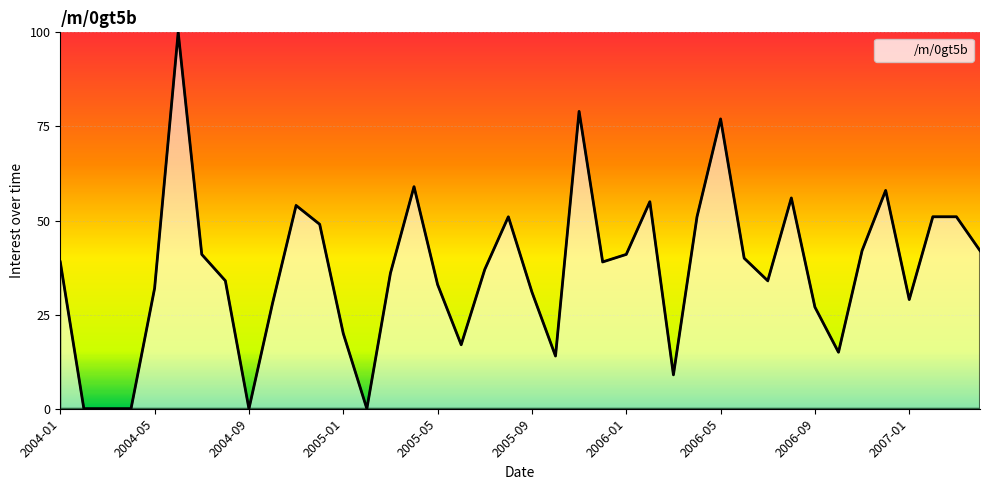

What is the difference between the maximum and minimum values?

100